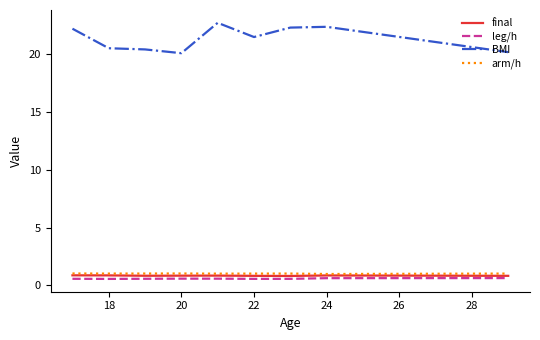

Which series has the largest total across all categories?

BMI